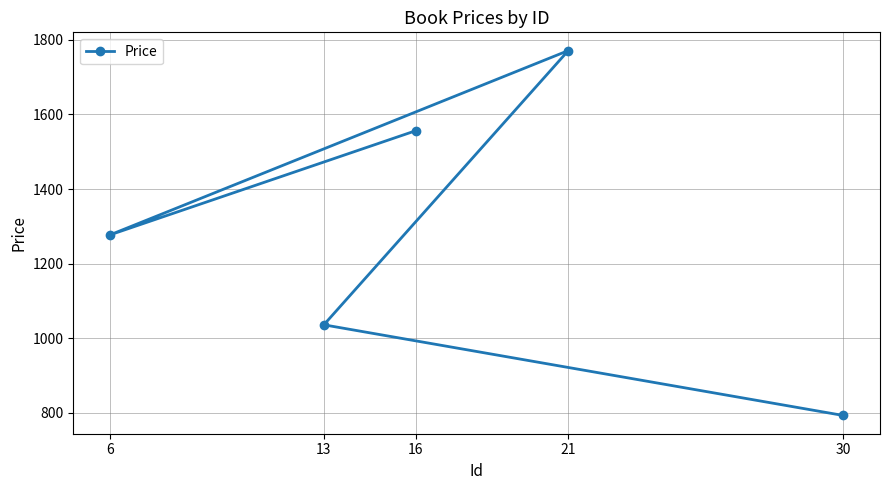

What is the label of the 3rd point from the right?

21